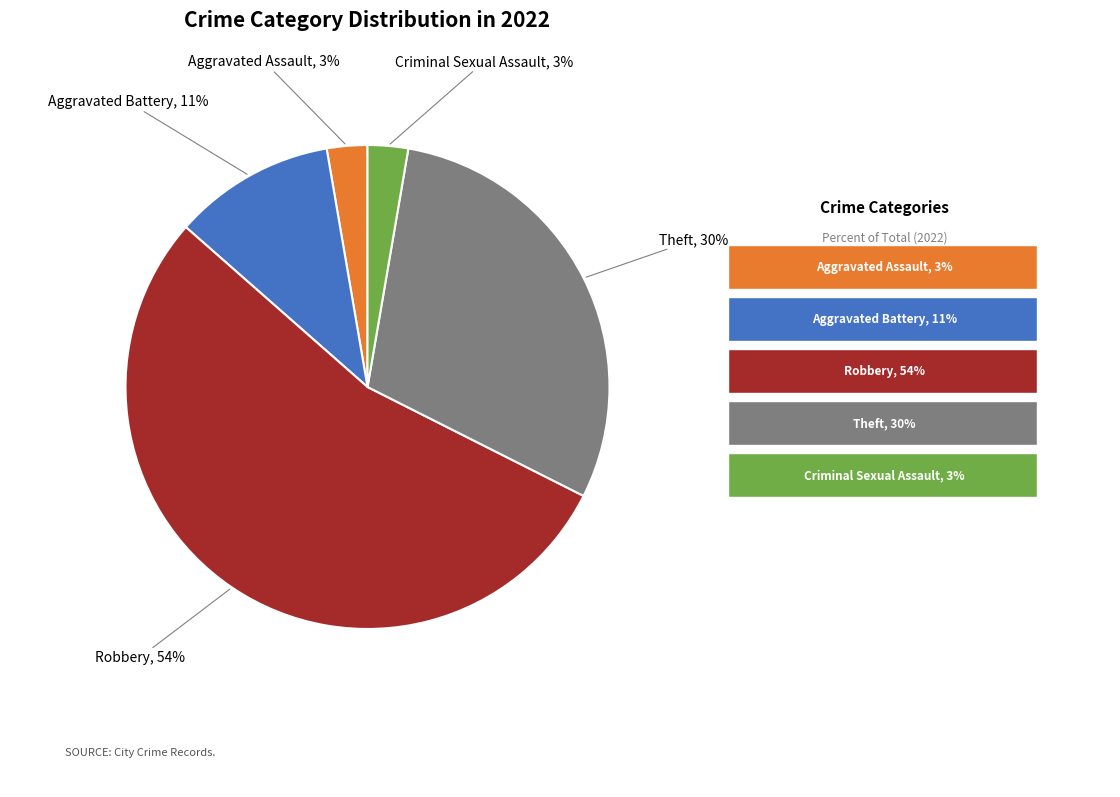

Which category has the biggest portion of the pie?

Robbery